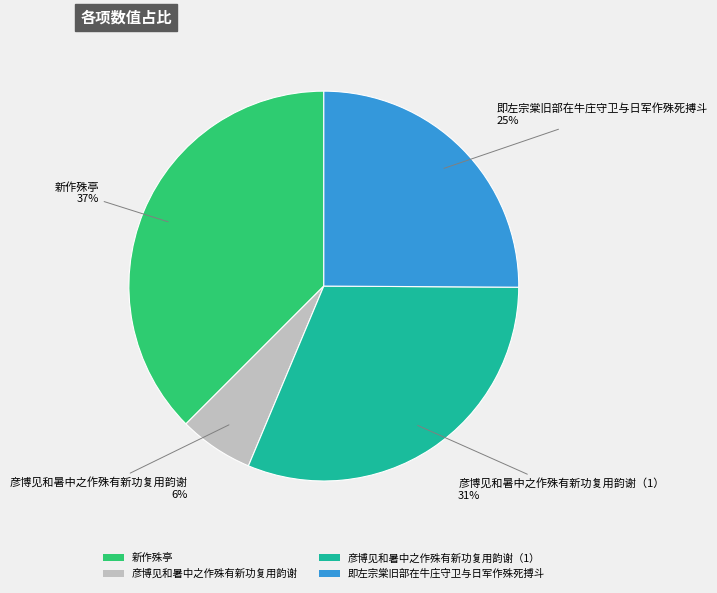

What is the ratio of the value at 即左宗棠旧部在牛庄守卫与日军作殊死搏斗 to the value at 彦博见和暑中之作殊有新功复用韵谢（1）?

0.8